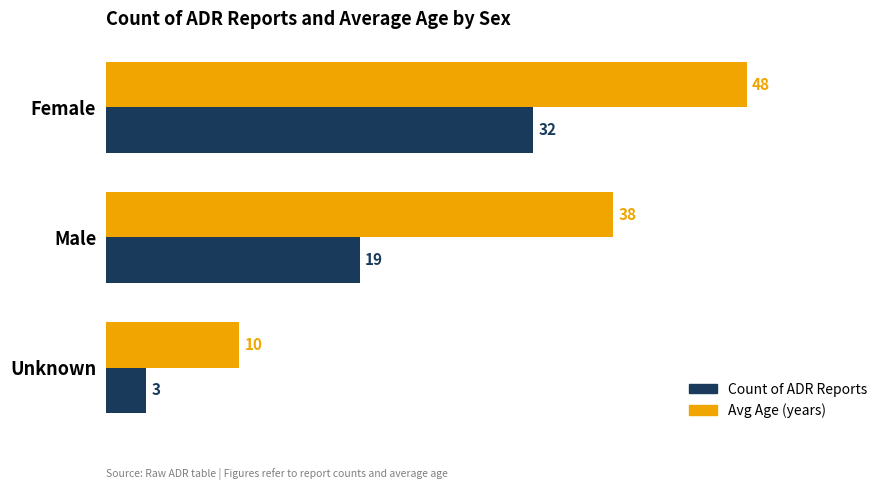

Which series has the widest spread of values?

Avg Age (years)